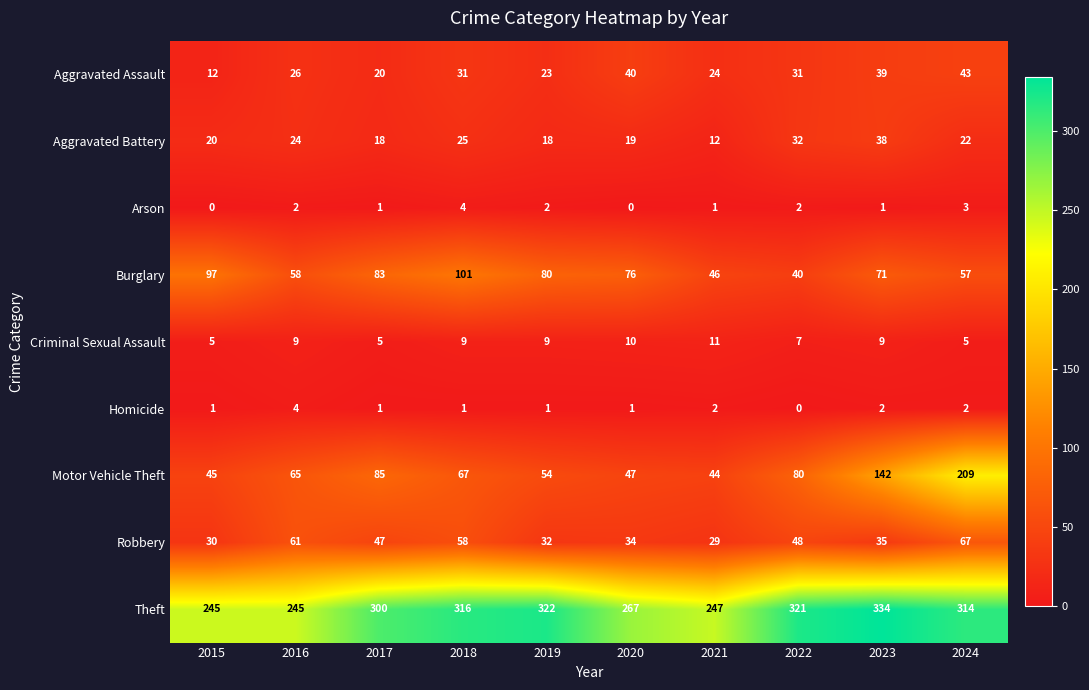

At which category does the chart reach its peak across all series?

2023